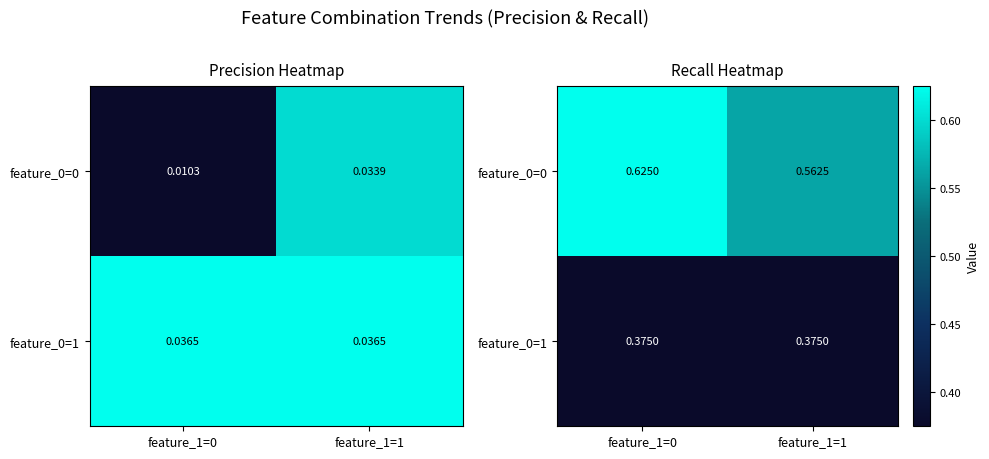

How many data points does each series have?

2